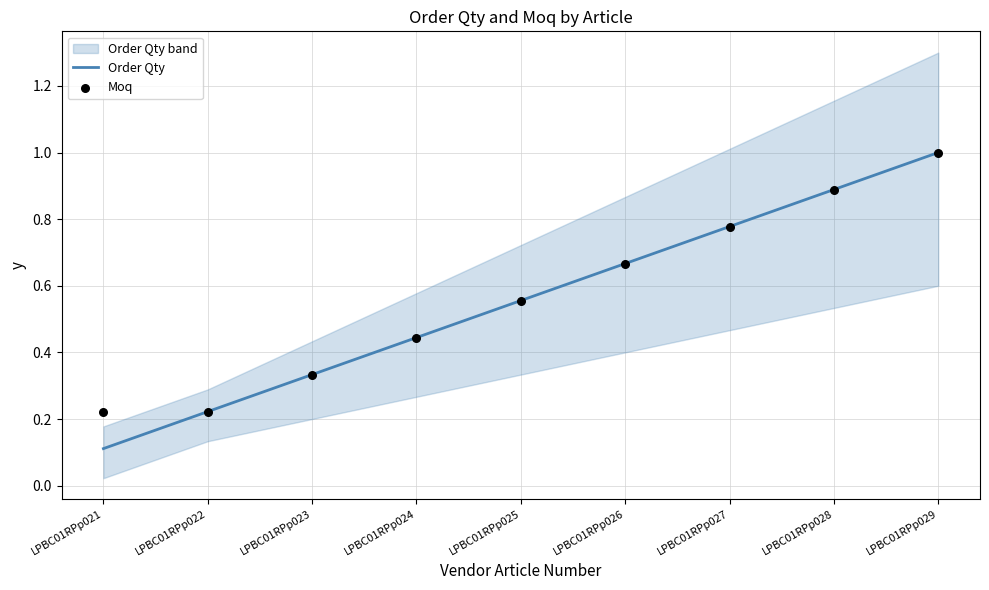

At how many categories does at least one series exceed 0?

9